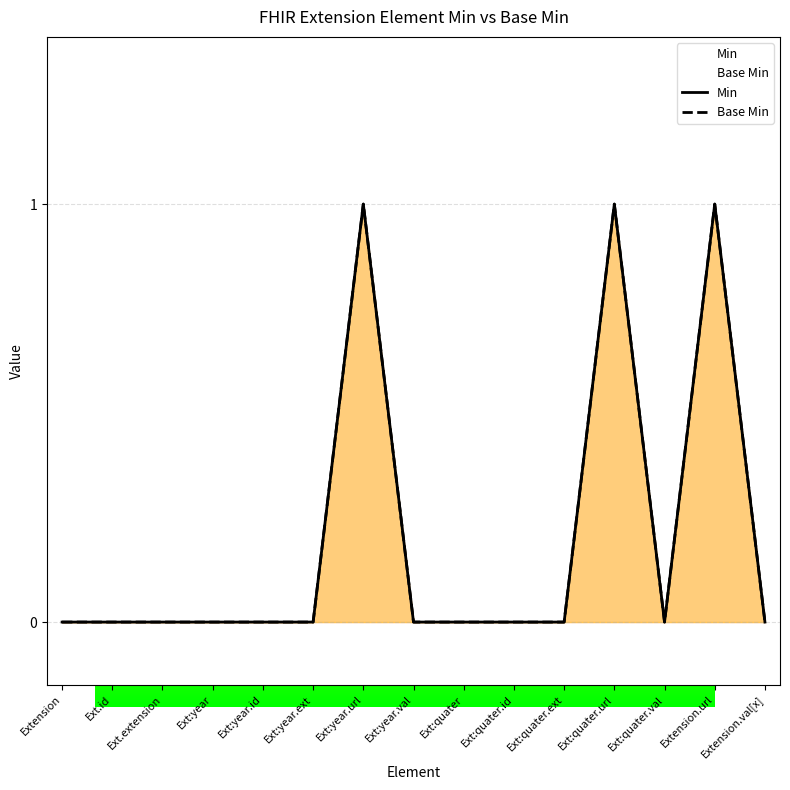

At which category is the sum across all series the highest?

Ext:year.url